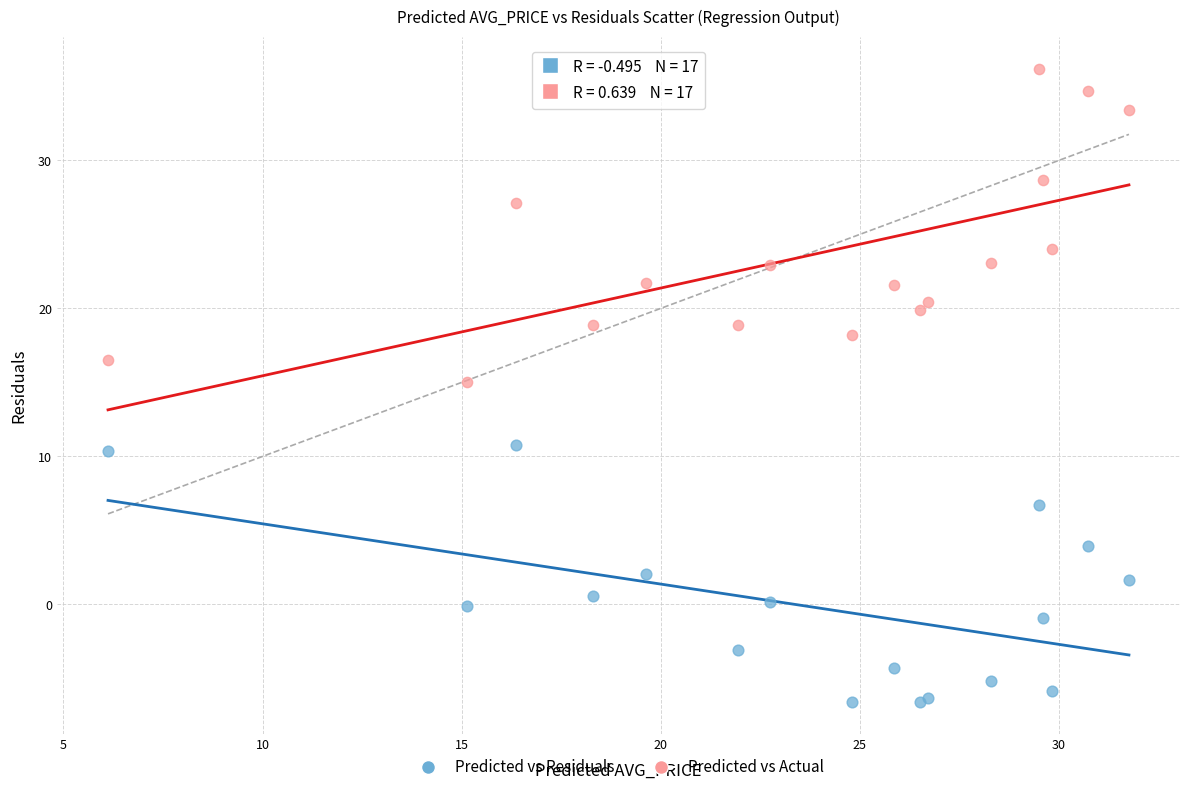

Across all series, what Y value is closest to 14?

15.0